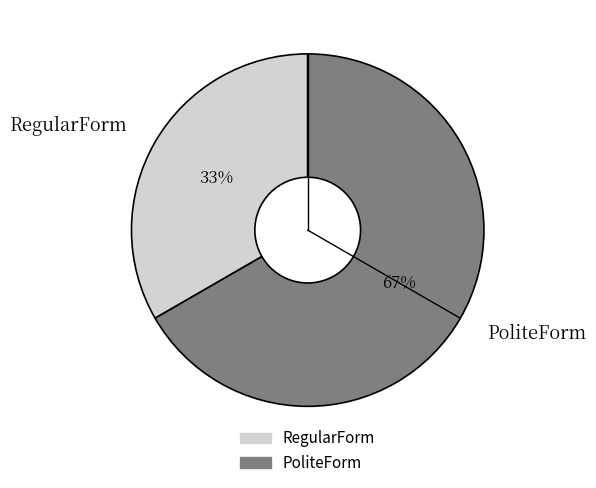

To the nearest percent, what portion does RegularForm represent?

33%